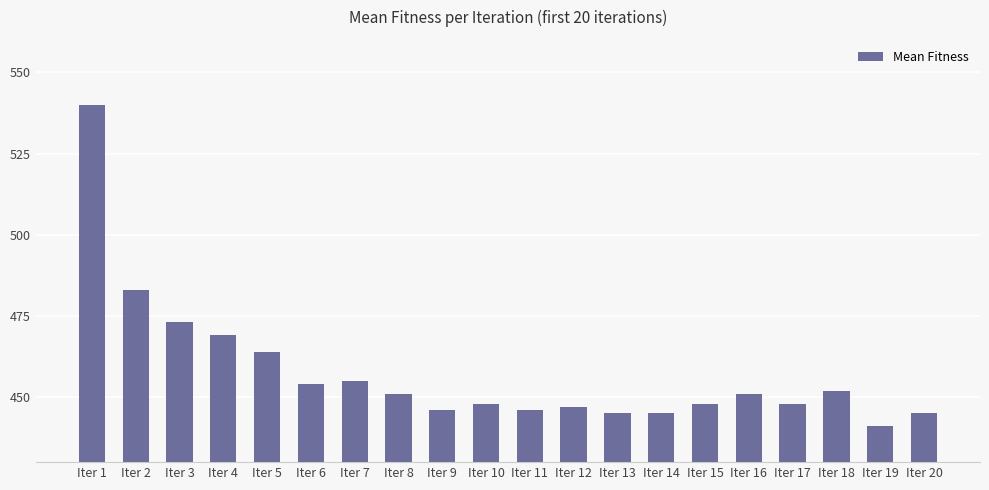

Reading right to left, extract all data points from this chart.

445	441	452	448	451	448	445	445	447	446	448	446	451	455	454	464	469	473	483	540